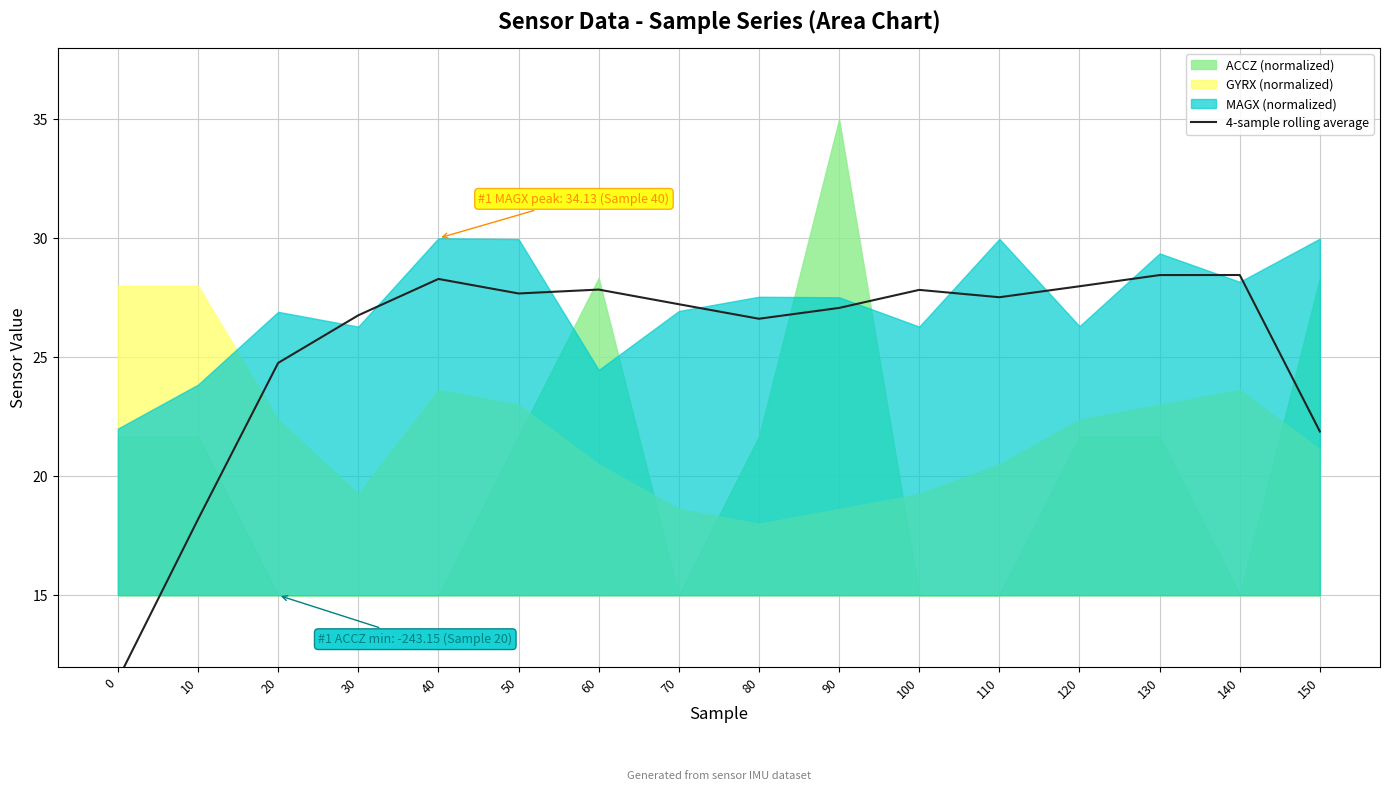

What is the difference between the maximum and minimum values?

17.0